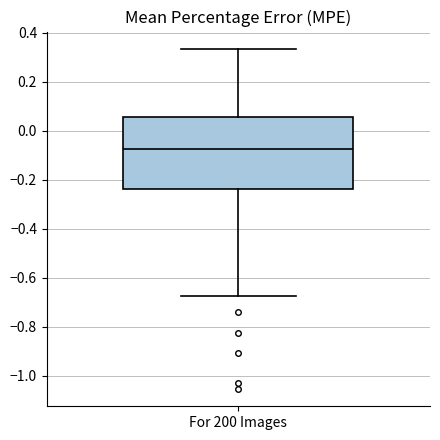

Transcribe this box plot: give where the median line is, the range the box spans, and where the two whiskers end, as read against the y-axis. The values are not printed on the chart, so give them approximately, as read against the axis.

median -0.08, box -0.24 to 0.06, whiskers -0.68 to 0.34